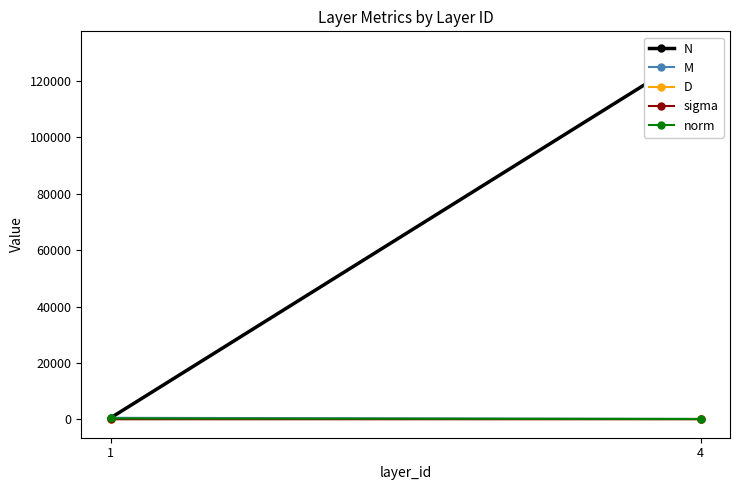

Which series changed the most between 1 and 4?

N